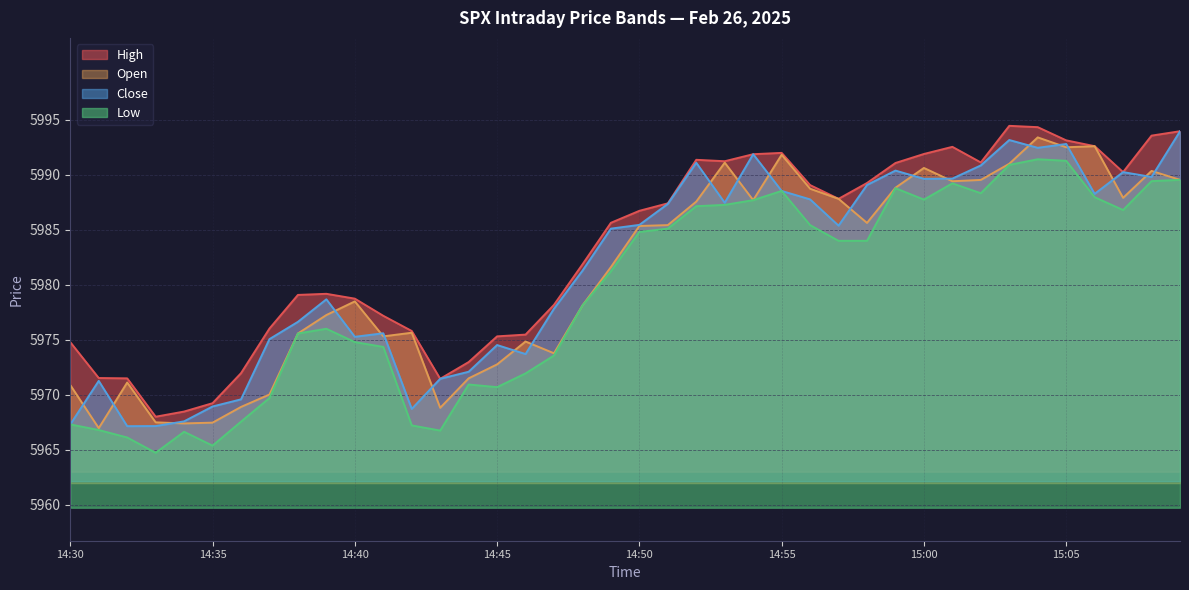

How many lines are shown in the chart?

4